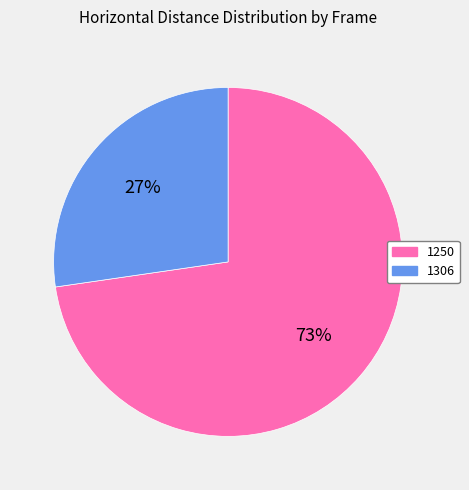

True or false: 1250 accounts for 73% of the total.

True